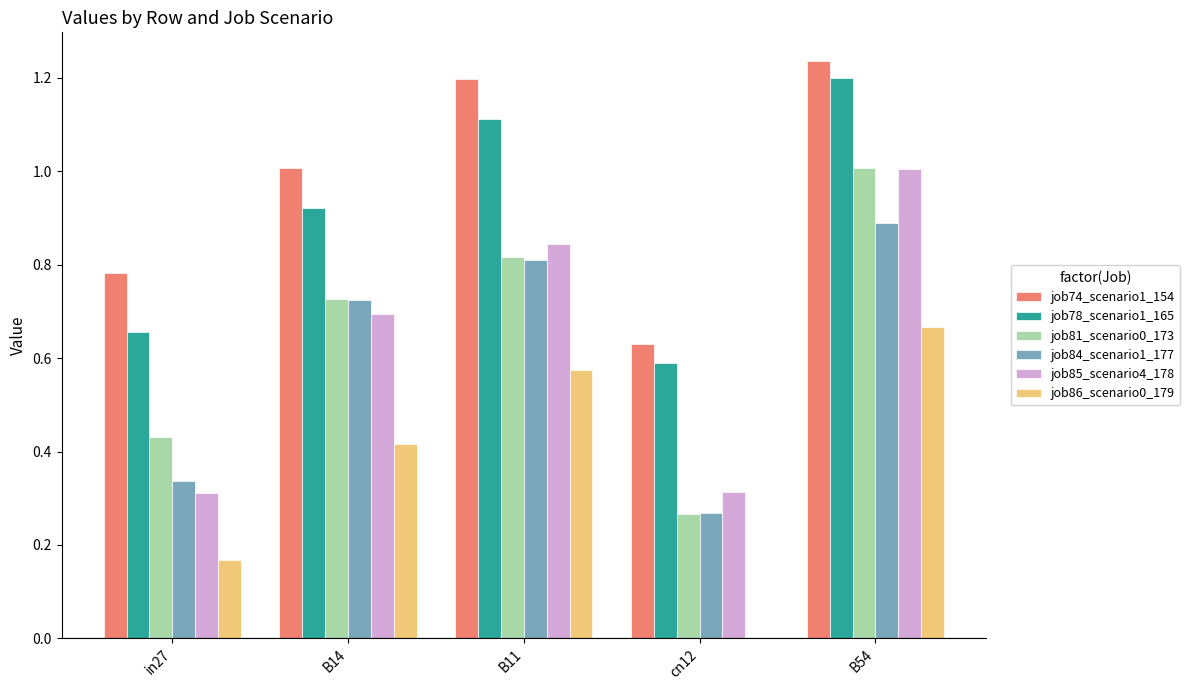

What is the sum of all job86_scenario0_179 values?

1.8